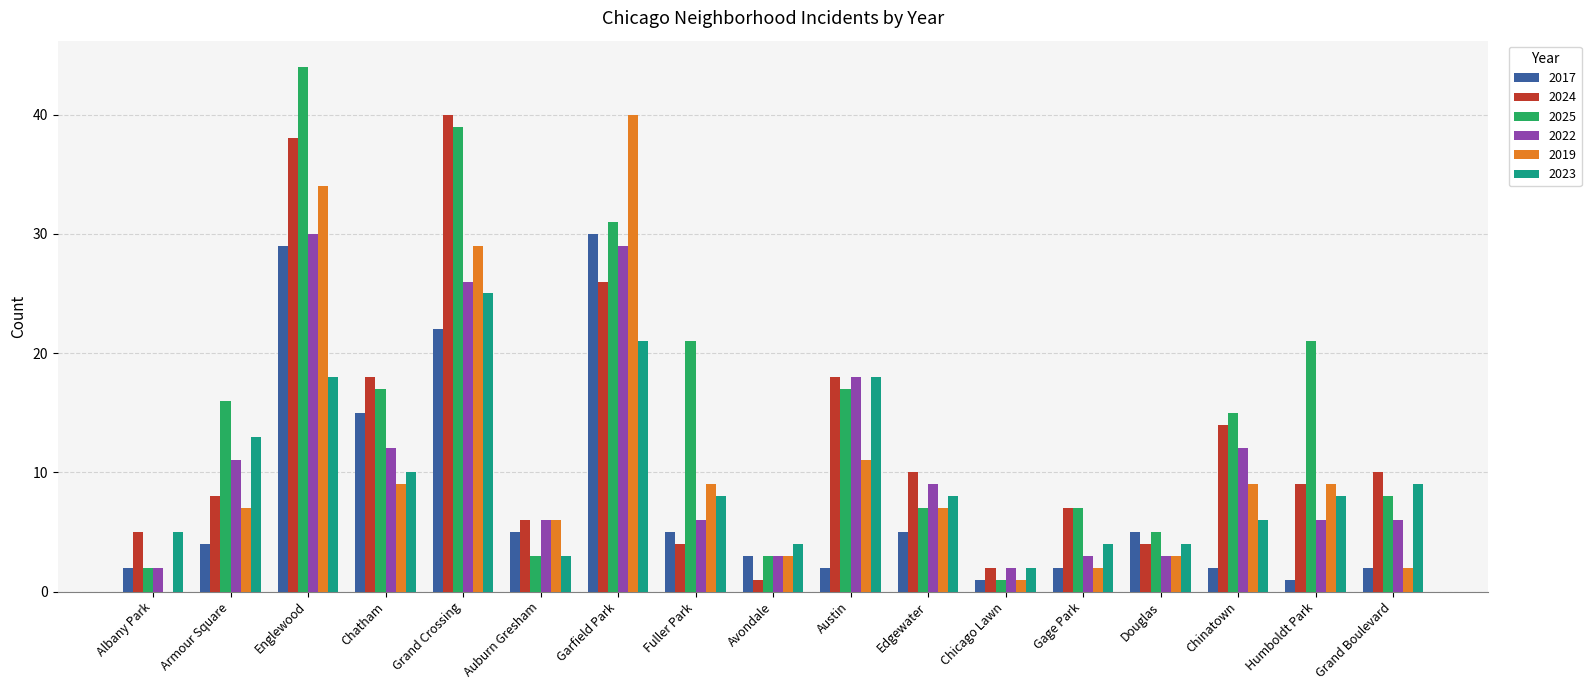

Which series changed the most between Chatham and Grand Boulevard?

2017